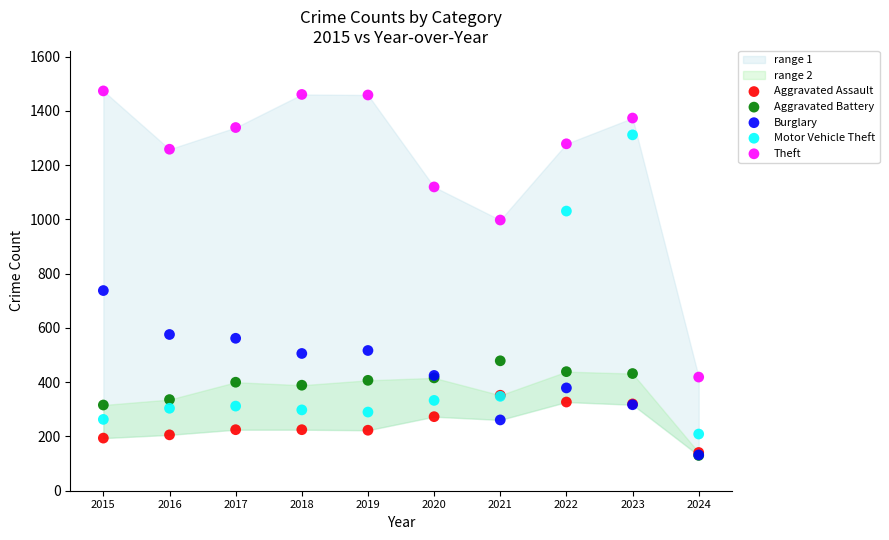

In the Motor Vehicle Theft series, what Y value is closest to 760?

1031